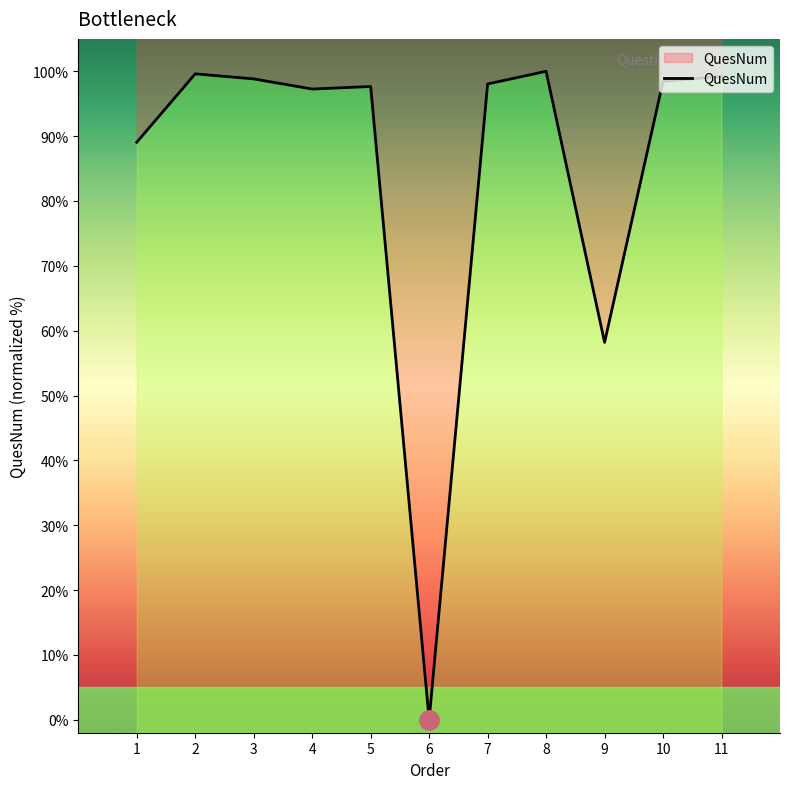

What is the greatest value displayed?

100.0